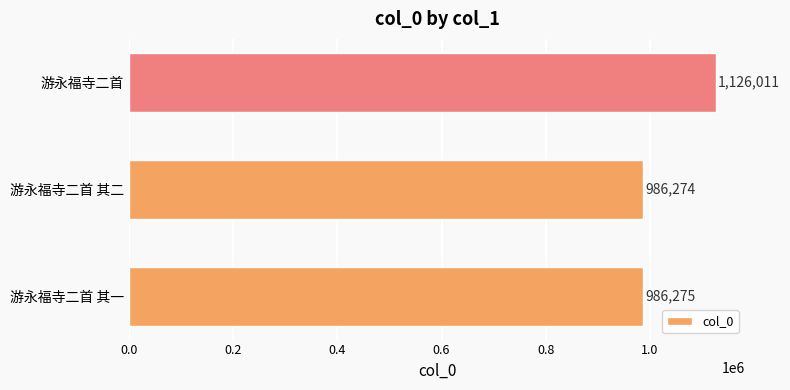

Between 游永福寺二首 and 游永福寺二首 其一, which is larger?

游永福寺二首